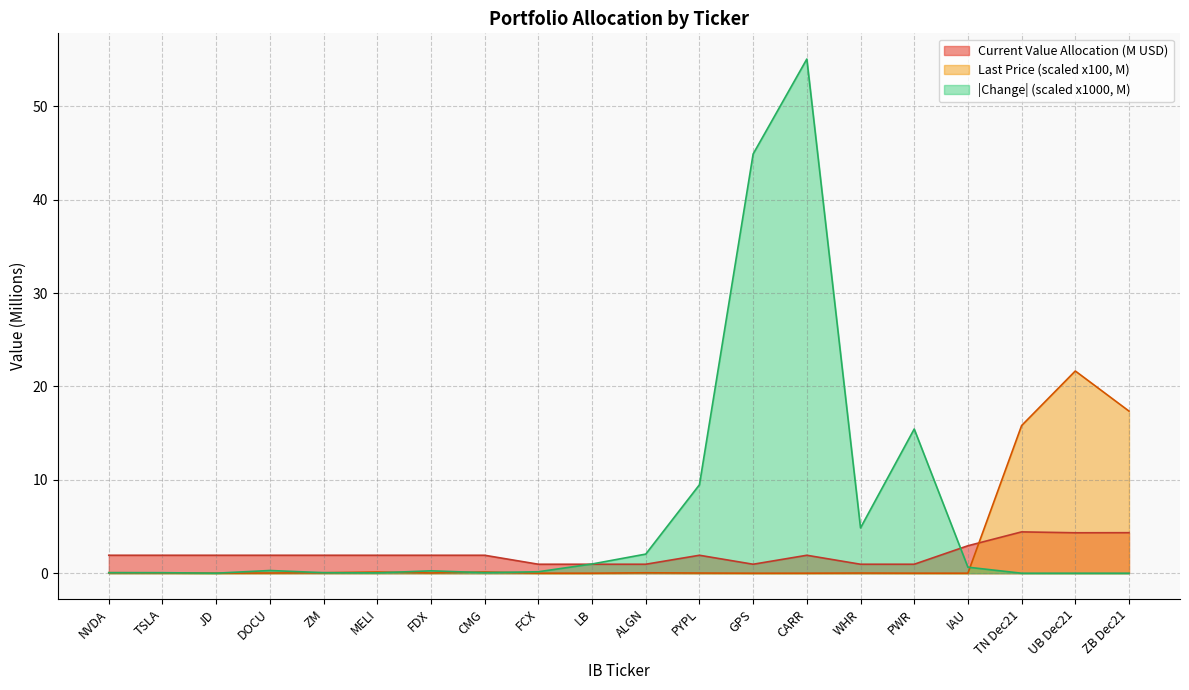

Rank the categories by Change value from highest to lowest.

CARR, GPS, PWR, PYPL, WHR, ALGN, LB, IAU, DOCU, FDX, FCX, NVDA, ZM, CMG, TSLA, MELI, JD, UB Dec21, ZB Dec21, TN Dec21